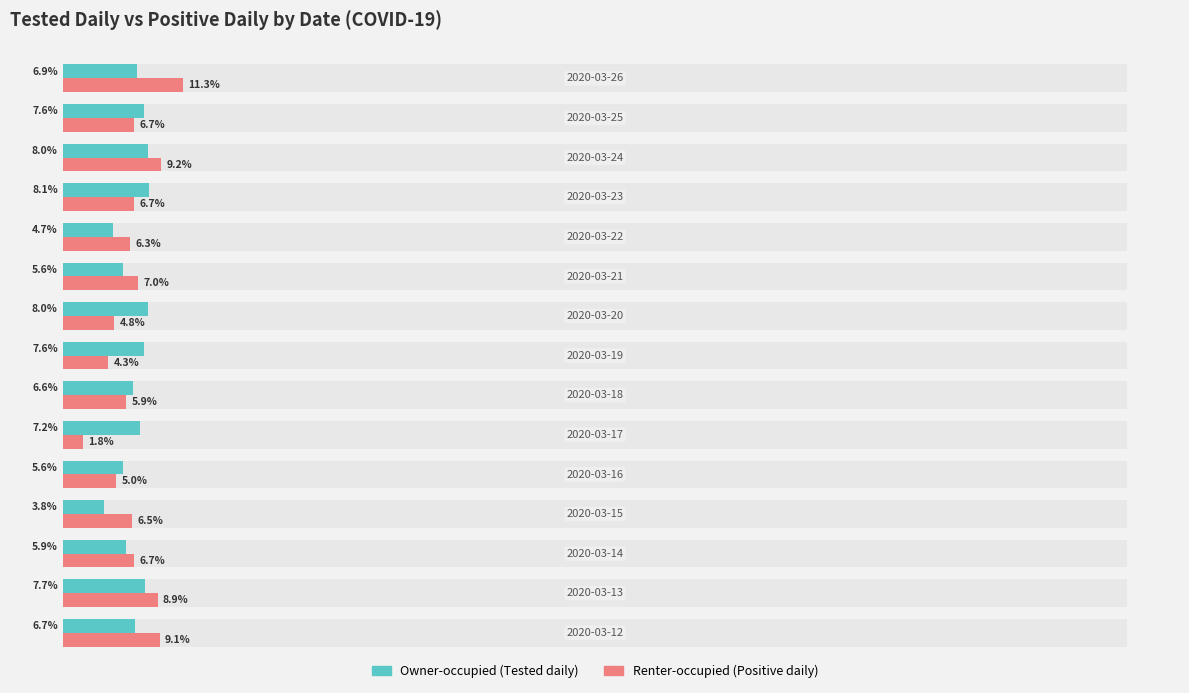

The value of Owner-occupied (Tested daily) at 8 is 5.5. True or false?

False